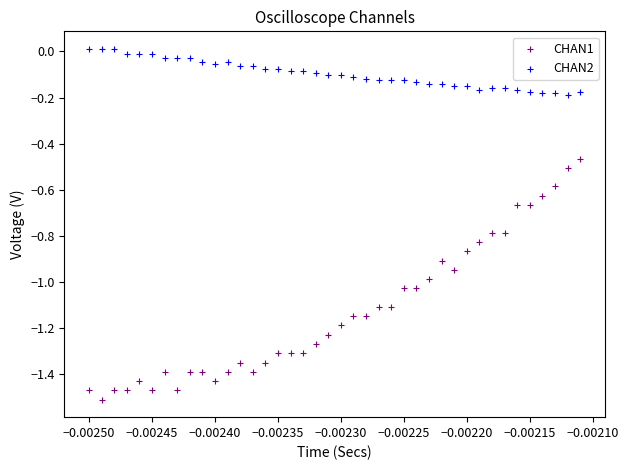

Which series contains the highest Y value?

CHAN2